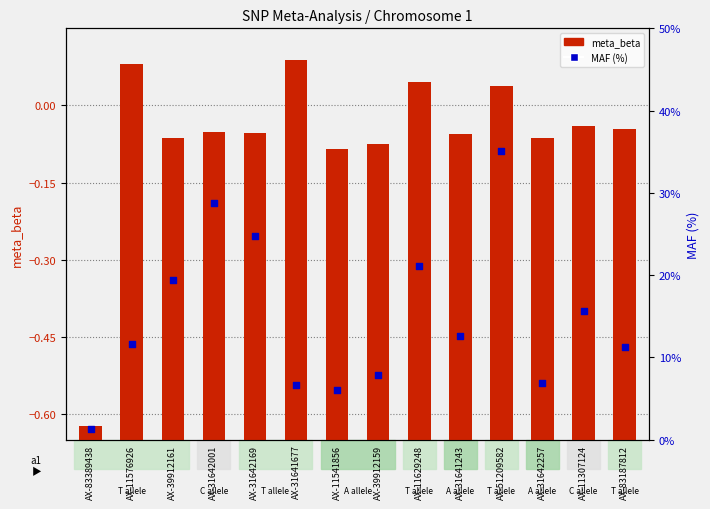

Which series has the widest spread of Y values?

MAF (%)